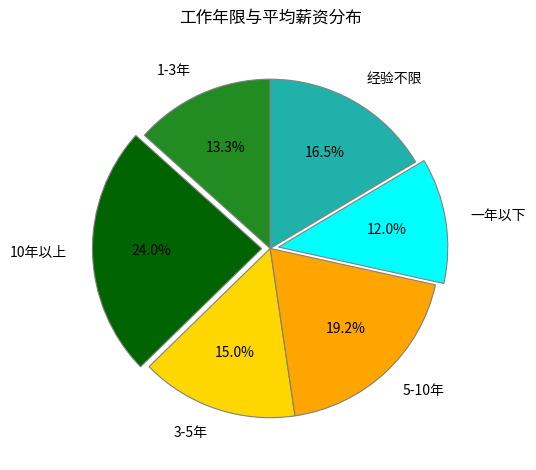

True or false: 10年以上 accounts for 24% of the total.

True